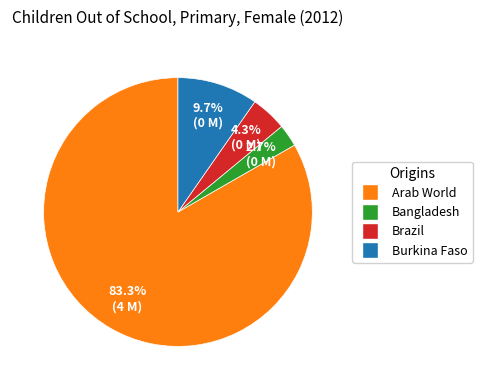

Does any single category account for the majority?

Yes